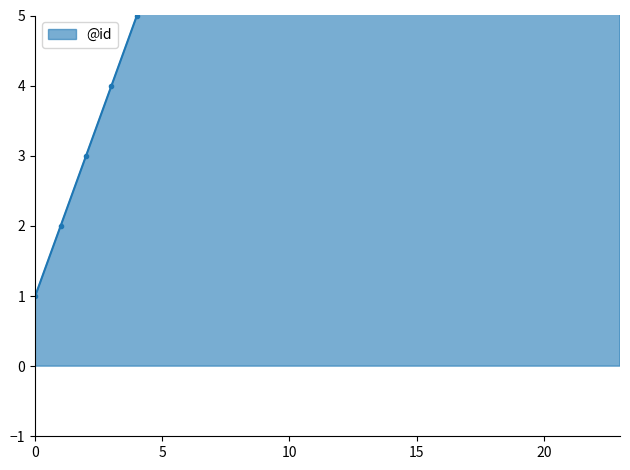

Reading left to right, what are all the values shown in this chart?

1	2	3	4	5	6	7	8	9	10	11	12	13	14	15	16	17	18	19	20	21	22	23	24